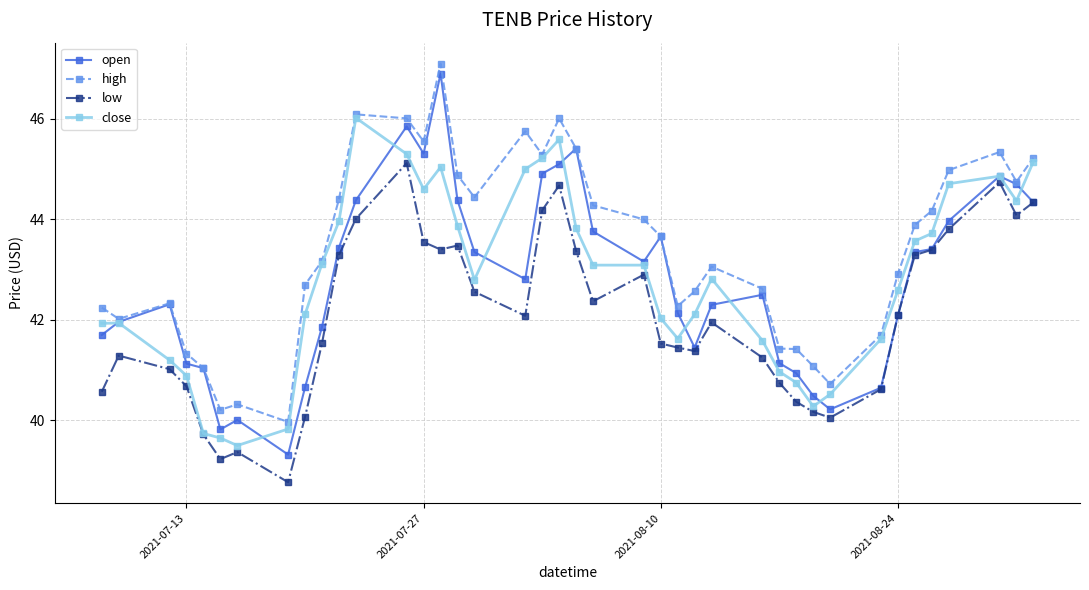

True or false: high and low intersect in this chart.

False